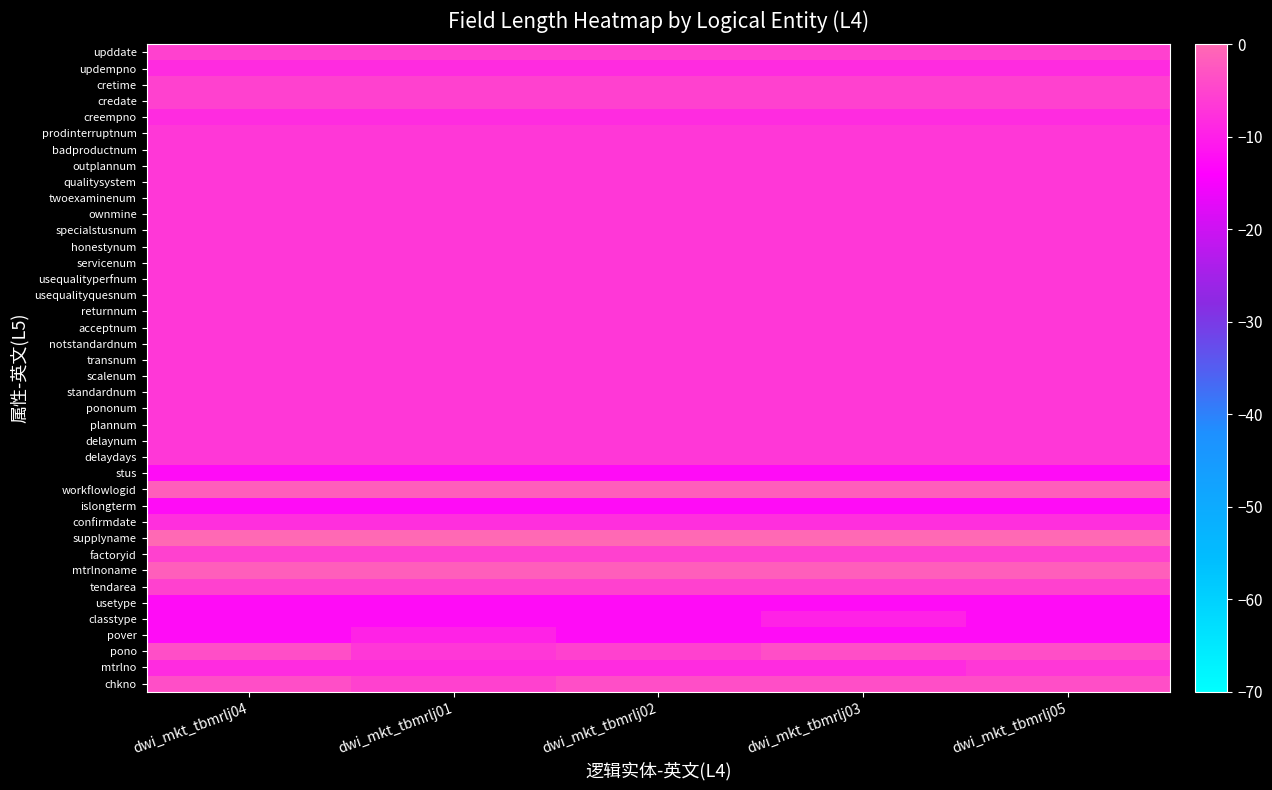

Reading left to right, extract all data points from this chart.

chkno: dwi_mkt_tbmrlj04=-3.7	dwi_mkt_tbmrlj01=-5.4	dwi_mkt_tbmrlj02=-3.7	dwi_mkt_tbmrlj03=-3.7	dwi_mkt_tbmrlj05=-3.7
mtrlno: dwi_mkt_tbmrlj04=-8.5	dwi_mkt_tbmrlj01=-8.5	dwi_mkt_tbmrlj02=-8.5	dwi_mkt_tbmrlj03=-8.5	dwi_mkt_tbmrlj05=-6.7
pono: dwi_mkt_tbmrlj04=-3.7	dwi_mkt_tbmrlj01=-6.7	dwi_mkt_tbmrlj02=-5.4	dwi_mkt_tbmrlj03=-3.7	dwi_mkt_tbmrlj05=-3.7
pover: dwi_mkt_tbmrlj04=-12.4	dwi_mkt_tbmrlj01=-9.4	dwi_mkt_tbmrlj02=-12.4	dwi_mkt_tbmrlj03=-12.4	dwi_mkt_tbmrlj05=-12.4
classtype: dwi_mkt_tbmrlj04=-12.4	dwi_mkt_tbmrlj01=-12.4	dwi_mkt_tbmrlj02=-12.4	dwi_mkt_tbmrlj03=-9.4	dwi_mkt_tbmrlj05=-12.4
usetype: dwi_mkt_tbmrlj04=-12.4	dwi_mkt_tbmrlj01=-12.4	dwi_mkt_tbmrlj02=-12.4	dwi_mkt_tbmrlj03=-12.4	dwi_mkt_tbmrlj05=-12.4
tendarea: dwi_mkt_tbmrlj04=-5.4	dwi_mkt_tbmrlj01=-5.4	dwi_mkt_tbmrlj02=-5.4	dwi_mkt_tbmrlj03=-5.4	dwi_mkt_tbmrlj05=-5.4
mtrlnoname: dwi_mkt_tbmrlj04=-1.5	dwi_mkt_tbmrlj01=-1.5	dwi_mkt_tbmrlj02=-1.5	dwi_mkt_tbmrlj03=-1.5	dwi_mkt_tbmrlj05=-1.5
factoryid: dwi_mkt_tbmrlj04=-5.4	dwi_mkt_tbmrlj01=-5.4	dwi_mkt_tbmrlj02=-5.4	dwi_mkt_tbmrlj03=-5.4	dwi_mkt_tbmrlj05=-5.4
supplyname: dwi_mkt_tbmrlj04=0.0	dwi_mkt_tbmrlj01=0.0	dwi_mkt_tbmrlj02=0.0	dwi_mkt_tbmrlj03=0.0	dwi_mkt_tbmrlj05=0.0
confirmdate: dwi_mkt_tbmrlj04=-7.7	dwi_mkt_tbmrlj01=-7.7	dwi_mkt_tbmrlj02=-7.7	dwi_mkt_tbmrlj03=-7.7	dwi_mkt_tbmrlj05=-7.7
islongterm: dwi_mkt_tbmrlj04=-12.4	dwi_mkt_tbmrlj01=-12.4	dwi_mkt_tbmrlj02=-12.4	dwi_mkt_tbmrlj03=-12.4	dwi_mkt_tbmrlj05=-12.4
workflowlogid: dwi_mkt_tbmrlj04=-1.5	dwi_mkt_tbmrlj01=-1.5	dwi_mkt_tbmrlj02=-1.5	dwi_mkt_tbmrlj03=-1.5	dwi_mkt_tbmrlj05=-1.5
stus: dwi_mkt_tbmrlj04=-12.4	dwi_mkt_tbmrlj01=-12.4	dwi_mkt_tbmrlj02=-12.4	dwi_mkt_tbmrlj03=-12.4	dwi_mkt_tbmrlj05=-12.4
delaydays: dwi_mkt_tbmrlj04=-6.7	dwi_mkt_tbmrlj01=-6.7	dwi_mkt_tbmrlj02=-6.7	dwi_mkt_tbmrlj03=-6.7	dwi_mkt_tbmrlj05=-6.7
delaynum: dwi_mkt_tbmrlj04=-6.7	dwi_mkt_tbmrlj01=-6.7	dwi_mkt_tbmrlj02=-6.7	dwi_mkt_tbmrlj03=-6.7	dwi_mkt_tbmrlj05=-6.7
plannum: dwi_mkt_tbmrlj04=-6.7	dwi_mkt_tbmrlj01=-6.7	dwi_mkt_tbmrlj02=-6.7	dwi_mkt_tbmrlj03=-6.7	dwi_mkt_tbmrlj05=-6.7
pononum: dwi_mkt_tbmrlj04=-6.7	dwi_mkt_tbmrlj01=-6.7	dwi_mkt_tbmrlj02=-6.7	dwi_mkt_tbmrlj03=-6.7	dwi_mkt_tbmrlj05=-6.7
standardnum: dwi_mkt_tbmrlj04=-6.7	dwi_mkt_tbmrlj01=-6.7	dwi_mkt_tbmrlj02=-6.7	dwi_mkt_tbmrlj03=-6.7	dwi_mkt_tbmrlj05=-6.7
scalenum: dwi_mkt_tbmrlj04=-6.7	dwi_mkt_tbmrlj01=-6.7	dwi_mkt_tbmrlj02=-6.7	dwi_mkt_tbmrlj03=-6.7	dwi_mkt_tbmrlj05=-6.7
transnum: dwi_mkt_tbmrlj04=-6.7	dwi_mkt_tbmrlj01=-6.7	dwi_mkt_tbmrlj02=-6.7	dwi_mkt_tbmrlj03=-6.7	dwi_mkt_tbmrlj05=-6.7
notstandardnum: dwi_mkt_tbmrlj04=-6.7	dwi_mkt_tbmrlj01=-6.7	dwi_mkt_tbmrlj02=-6.7	dwi_mkt_tbmrlj03=-6.7	dwi_mkt_tbmrlj05=-6.7
acceptnum: dwi_mkt_tbmrlj04=-6.7	dwi_mkt_tbmrlj01=-6.7	dwi_mkt_tbmrlj02=-6.7	dwi_mkt_tbmrlj03=-6.7	dwi_mkt_tbmrlj05=-6.7
returnnum: dwi_mkt_tbmrlj04=-6.7	dwi_mkt_tbmrlj01=-6.7	dwi_mkt_tbmrlj02=-6.7	dwi_mkt_tbmrlj03=-6.7	dwi_mkt_tbmrlj05=-6.7
usequalityquesnum: dwi_mkt_tbmrlj04=-6.7	dwi_mkt_tbmrlj01=-6.7	dwi_mkt_tbmrlj02=-6.7	dwi_mkt_tbmrlj03=-6.7	dwi_mkt_tbmrlj05=-6.7
usequalityperfnum: dwi_mkt_tbmrlj04=-6.7	dwi_mkt_tbmrlj01=-6.7	dwi_mkt_tbmrlj02=-6.7	dwi_mkt_tbmrlj03=-6.7	dwi_mkt_tbmrlj05=-6.7
servicenum: dwi_mkt_tbmrlj04=-6.7	dwi_mkt_tbmrlj01=-6.7	dwi_mkt_tbmrlj02=-6.7	dwi_mkt_tbmrlj03=-6.7	dwi_mkt_tbmrlj05=-6.7
honestynum: dwi_mkt_tbmrlj04=-6.7	dwi_mkt_tbmrlj01=-6.7	dwi_mkt_tbmrlj02=-6.7	dwi_mkt_tbmrlj03=-6.7	dwi_mkt_tbmrlj05=-6.7
specialstusnum: dwi_mkt_tbmrlj04=-6.7	dwi_mkt_tbmrlj01=-6.7	dwi_mkt_tbmrlj02=-6.7	dwi_mkt_tbmrlj03=-6.7	dwi_mkt_tbmrlj05=-6.7
ownmine: dwi_mkt_tbmrlj04=-6.7	dwi_mkt_tbmrlj01=-6.7	dwi_mkt_tbmrlj02=-6.7	dwi_mkt_tbmrlj03=-6.7	dwi_mkt_tbmrlj05=-6.7
twoexaminenum: dwi_mkt_tbmrlj04=-6.7	dwi_mkt_tbmrlj01=-6.7	dwi_mkt_tbmrlj02=-6.7	dwi_mkt_tbmrlj03=-6.7	dwi_mkt_tbmrlj05=-6.7
qualitysystem: dwi_mkt_tbmrlj04=-6.7	dwi_mkt_tbmrlj01=-6.7	dwi_mkt_tbmrlj02=-6.7	dwi_mkt_tbmrlj03=-6.7	dwi_mkt_tbmrlj05=-6.7
outplannum: dwi_mkt_tbmrlj04=-6.7	dwi_mkt_tbmrlj01=-6.7	dwi_mkt_tbmrlj02=-6.7	dwi_mkt_tbmrlj03=-6.7	dwi_mkt_tbmrlj05=-6.7
badproductnum: dwi_mkt_tbmrlj04=-6.7	dwi_mkt_tbmrlj01=-6.7	dwi_mkt_tbmrlj02=-6.7	dwi_mkt_tbmrlj03=-6.7	dwi_mkt_tbmrlj05=-6.7
prodinterruptnum: dwi_mkt_tbmrlj04=-6.7	dwi_mkt_tbmrlj01=-6.7	dwi_mkt_tbmrlj02=-6.7	dwi_mkt_tbmrlj03=-6.7	dwi_mkt_tbmrlj05=-6.7
creempno: dwi_mkt_tbmrlj04=-8.5	dwi_mkt_tbmrlj01=-8.5	dwi_mkt_tbmrlj02=-8.5	dwi_mkt_tbmrlj03=-8.5	dwi_mkt_tbmrlj05=-8.5
credate: dwi_mkt_tbmrlj04=-5.4	dwi_mkt_tbmrlj01=-5.4	dwi_mkt_tbmrlj02=-5.4	dwi_mkt_tbmrlj03=-5.4	dwi_mkt_tbmrlj05=-5.4
cretime: dwi_mkt_tbmrlj04=-5.4	dwi_mkt_tbmrlj01=-5.4	dwi_mkt_tbmrlj02=-5.4	dwi_mkt_tbmrlj03=-5.4	dwi_mkt_tbmrlj05=-5.4
updempno: dwi_mkt_tbmrlj04=-8.5	dwi_mkt_tbmrlj01=-8.5	dwi_mkt_tbmrlj02=-8.5	dwi_mkt_tbmrlj03=-8.5	dwi_mkt_tbmrlj05=-8.5
upddate: dwi_mkt_tbmrlj04=-5.4	dwi_mkt_tbmrlj01=-5.4	dwi_mkt_tbmrlj02=-5.4	dwi_mkt_tbmrlj03=-5.4	dwi_mkt_tbmrlj05=-5.4